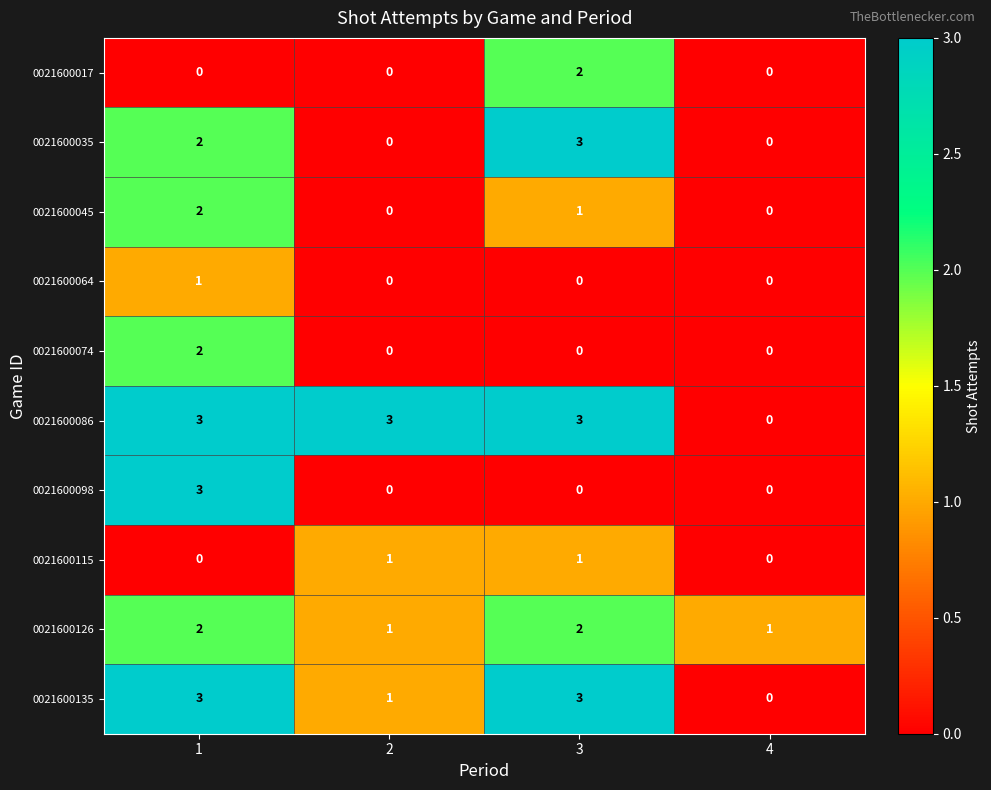

Which series changed the most between 1 and 2?

0021600098